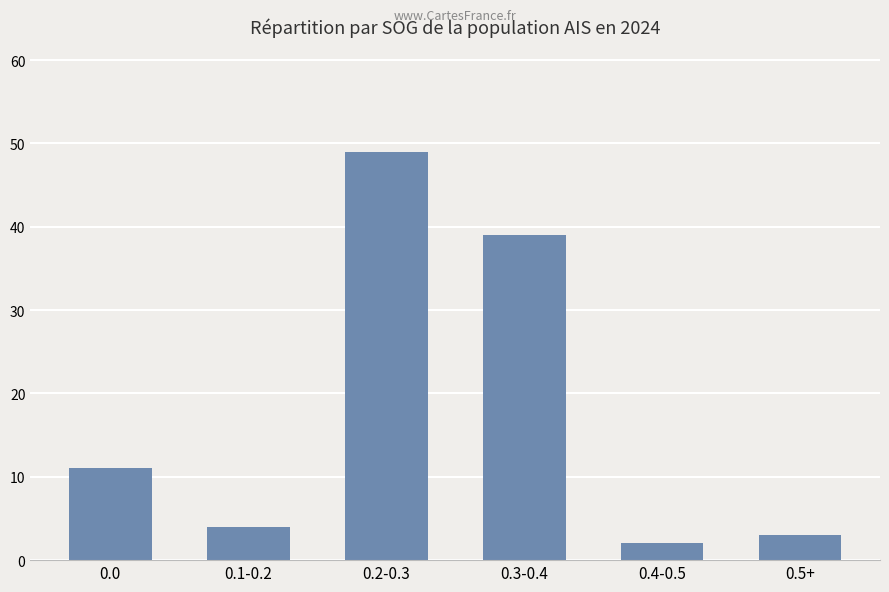

Which category has the lowest value across all series?

0.4-0.5